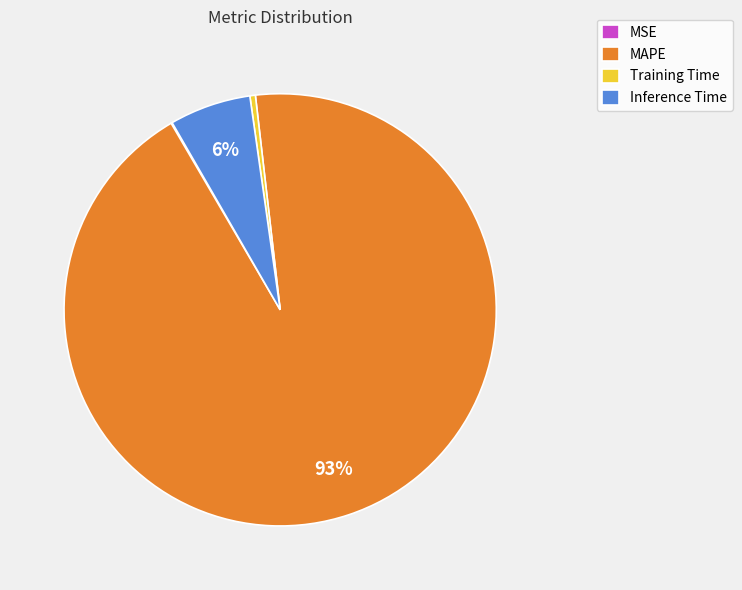

Is MAPE the majority of the pie?

Yes